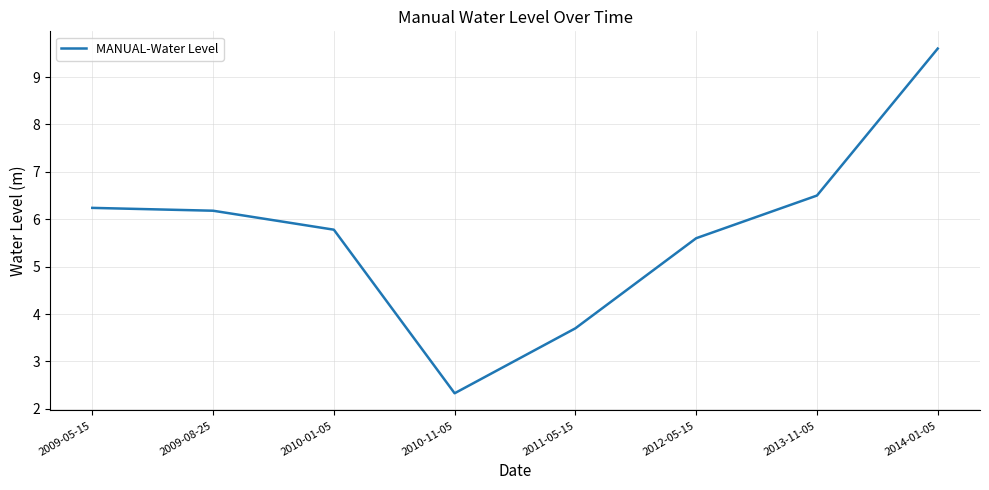

What is the change in value from 2009-05-15 to 2013-11-05?

+0.3